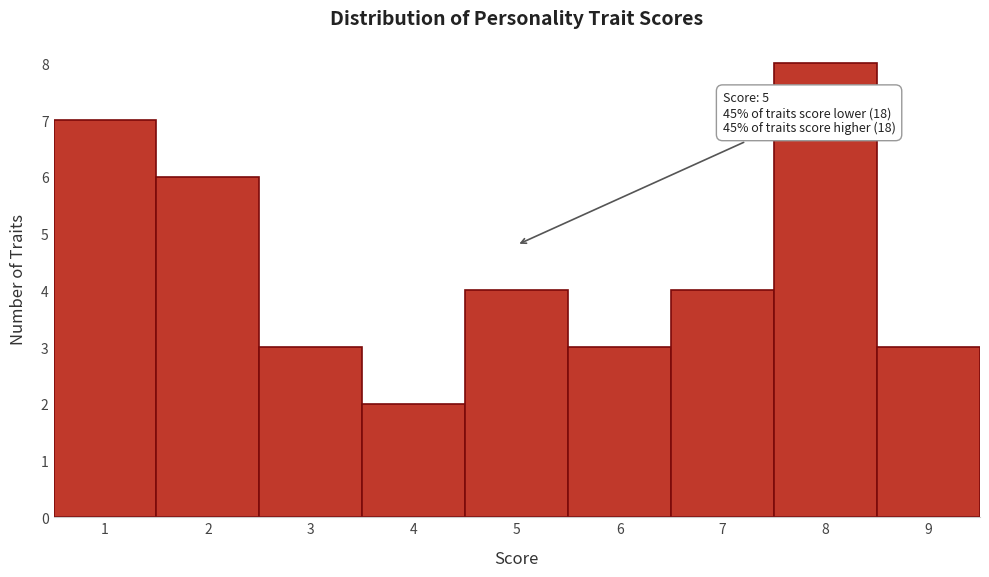

Over which range of the x-axis is the bar tallest?

7.5 to 8.5